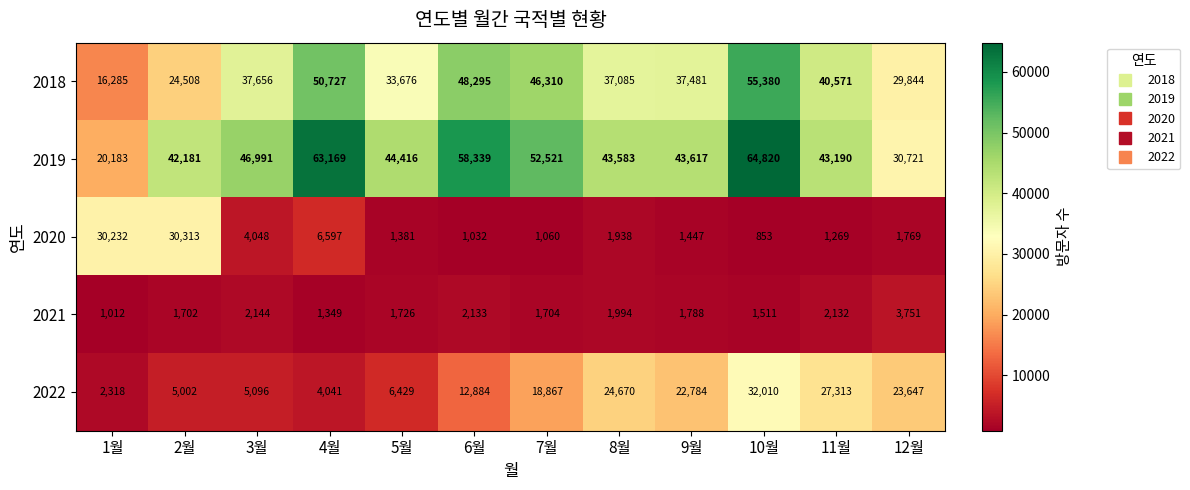

Which category has the lowest value across all series?

10월